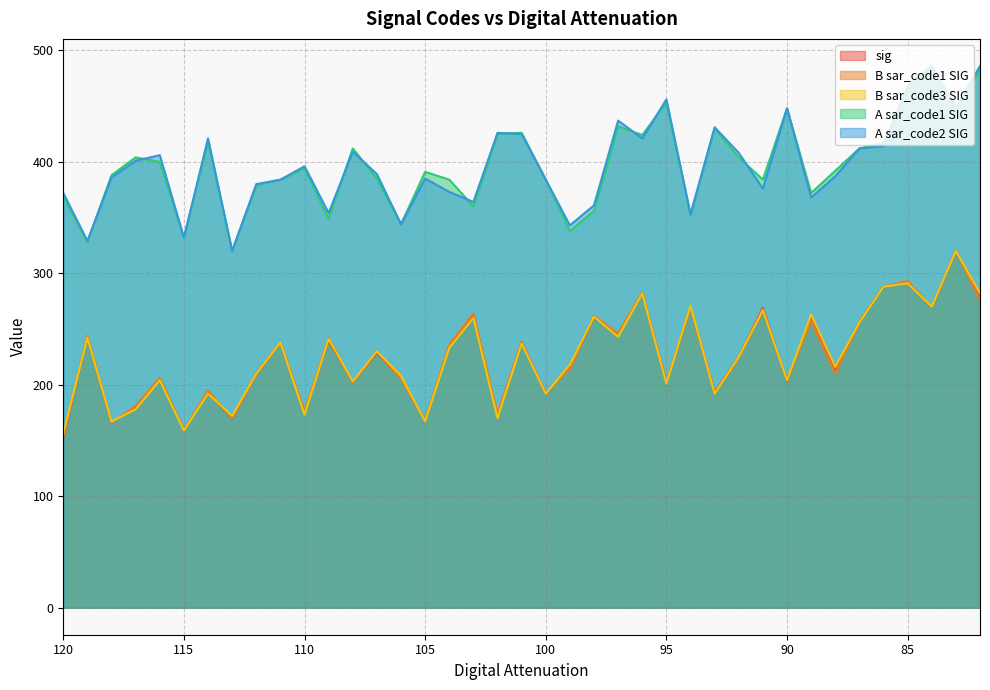

What is the sum of the B sar_code1 SIG values at 107 and 108?

432.0